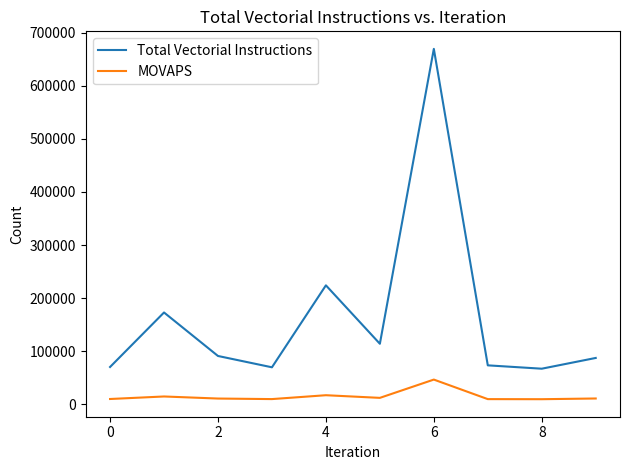

What is the smallest value displayed?

9693